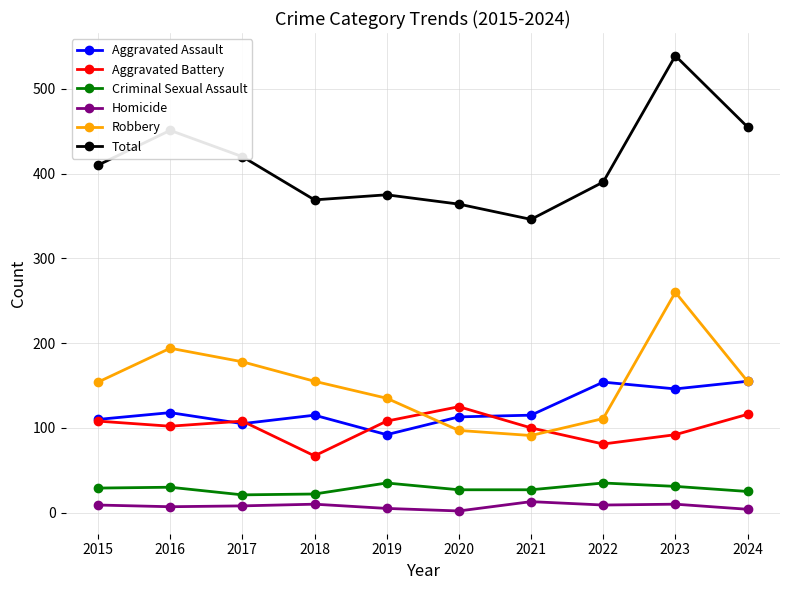

What is the value of the Aggravated Assault point at the 8th from the left?

154